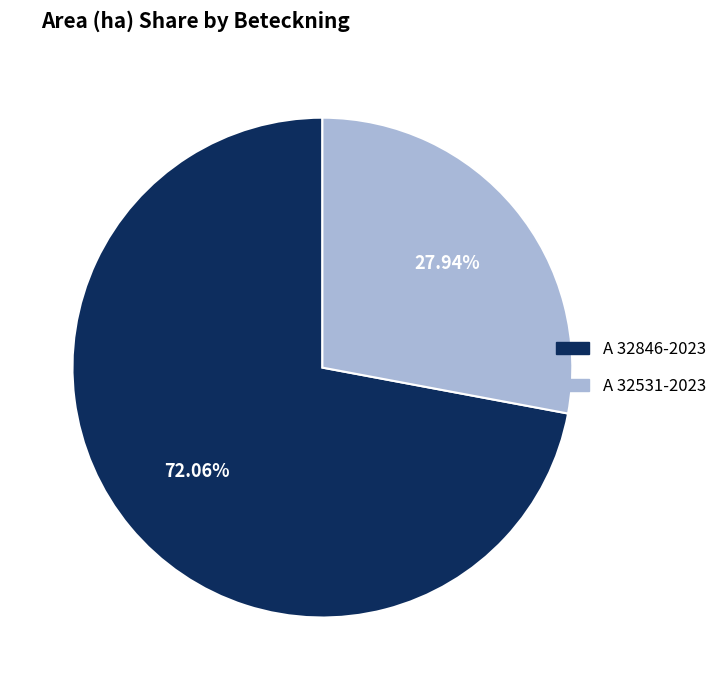

To the nearest percent, what percentage of the pie is A 32531-2023?

28%